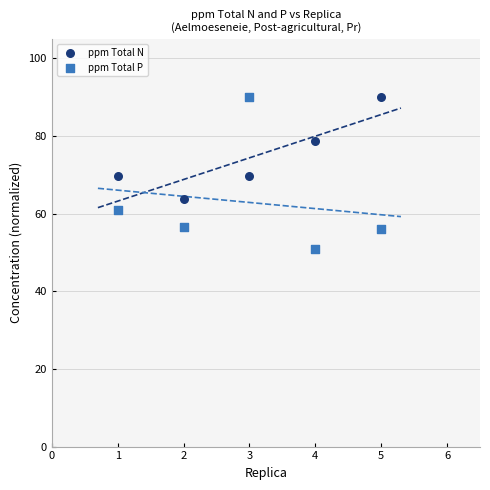

In the ppm Total N series, what Y value is closest to 76?

78.7